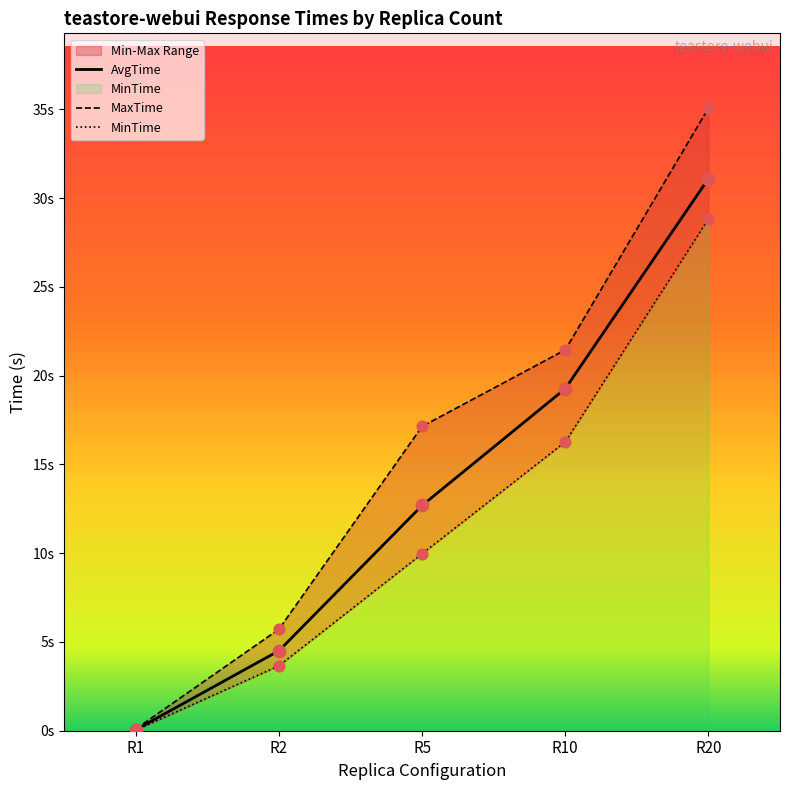

At which category is the sum across all series the highest?

R20